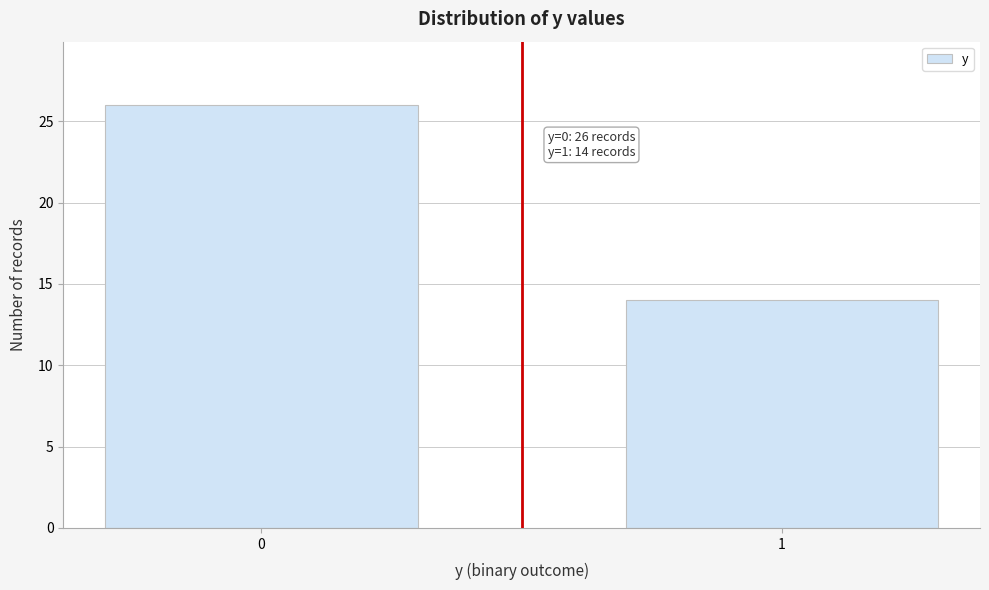

Reading left to right, what are all the values shown in this chart?

0=26	1=14